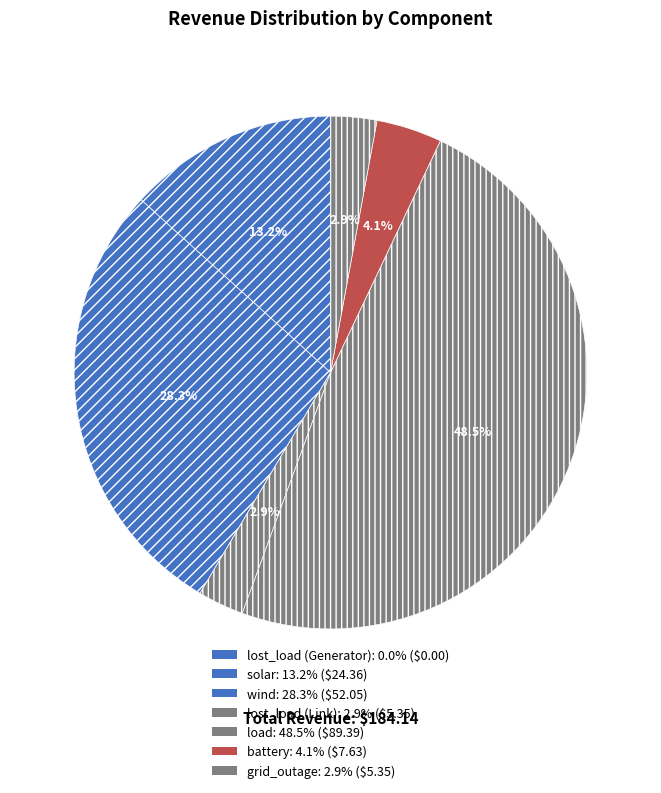

To the nearest percent, what percentage of the pie is load?

49%